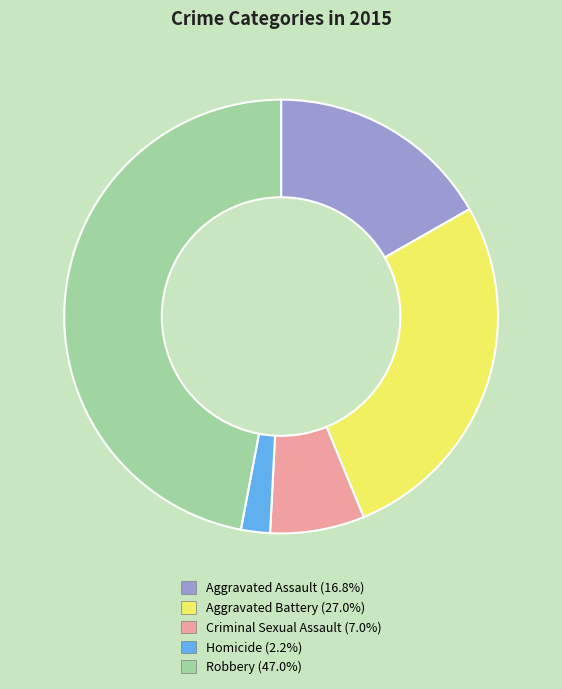

Is there any slice that represents more than half of the pie?

No